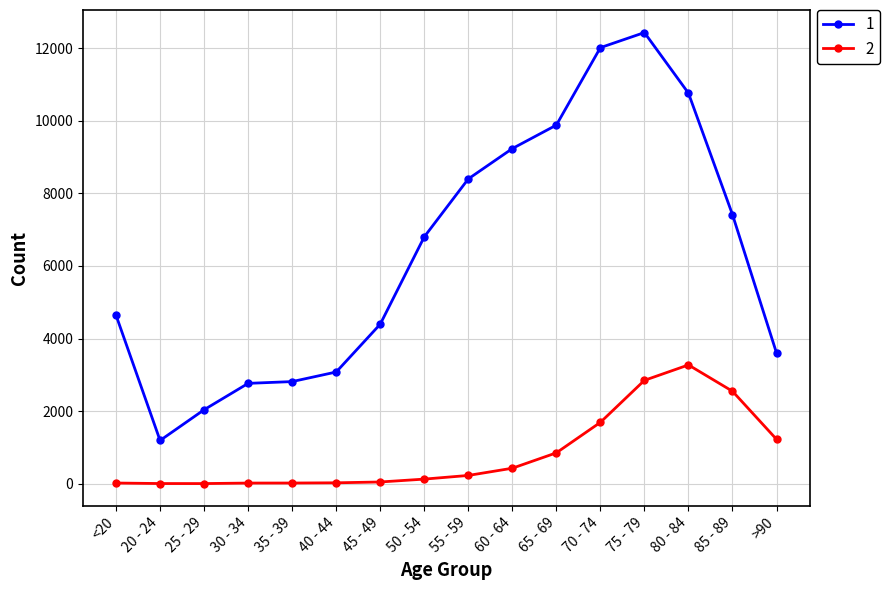

What is the total value across all series at 20 - 24?

1195